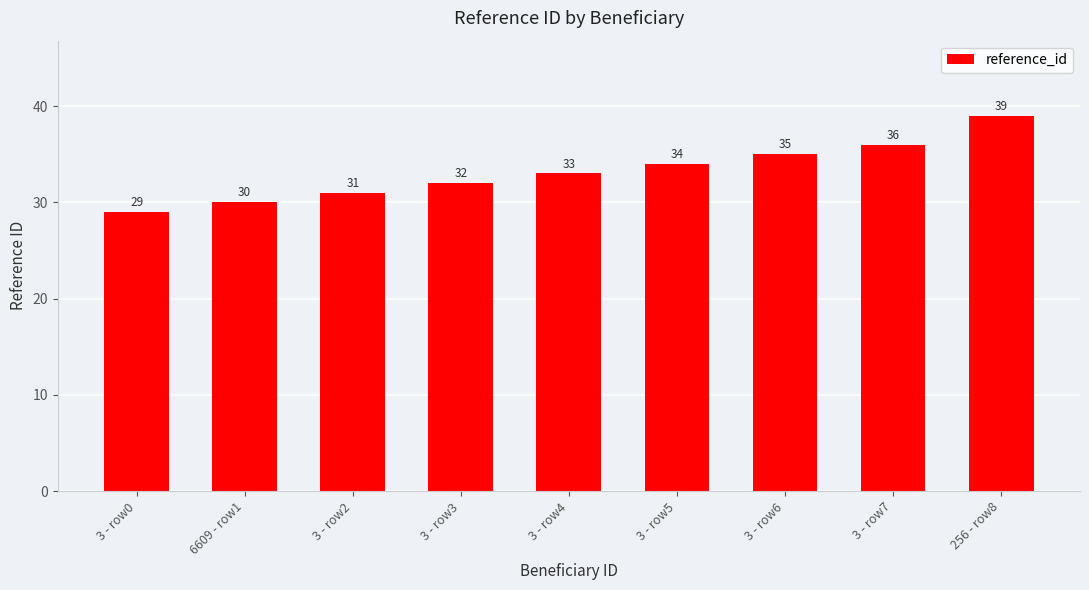

What is the sum of all values?

299